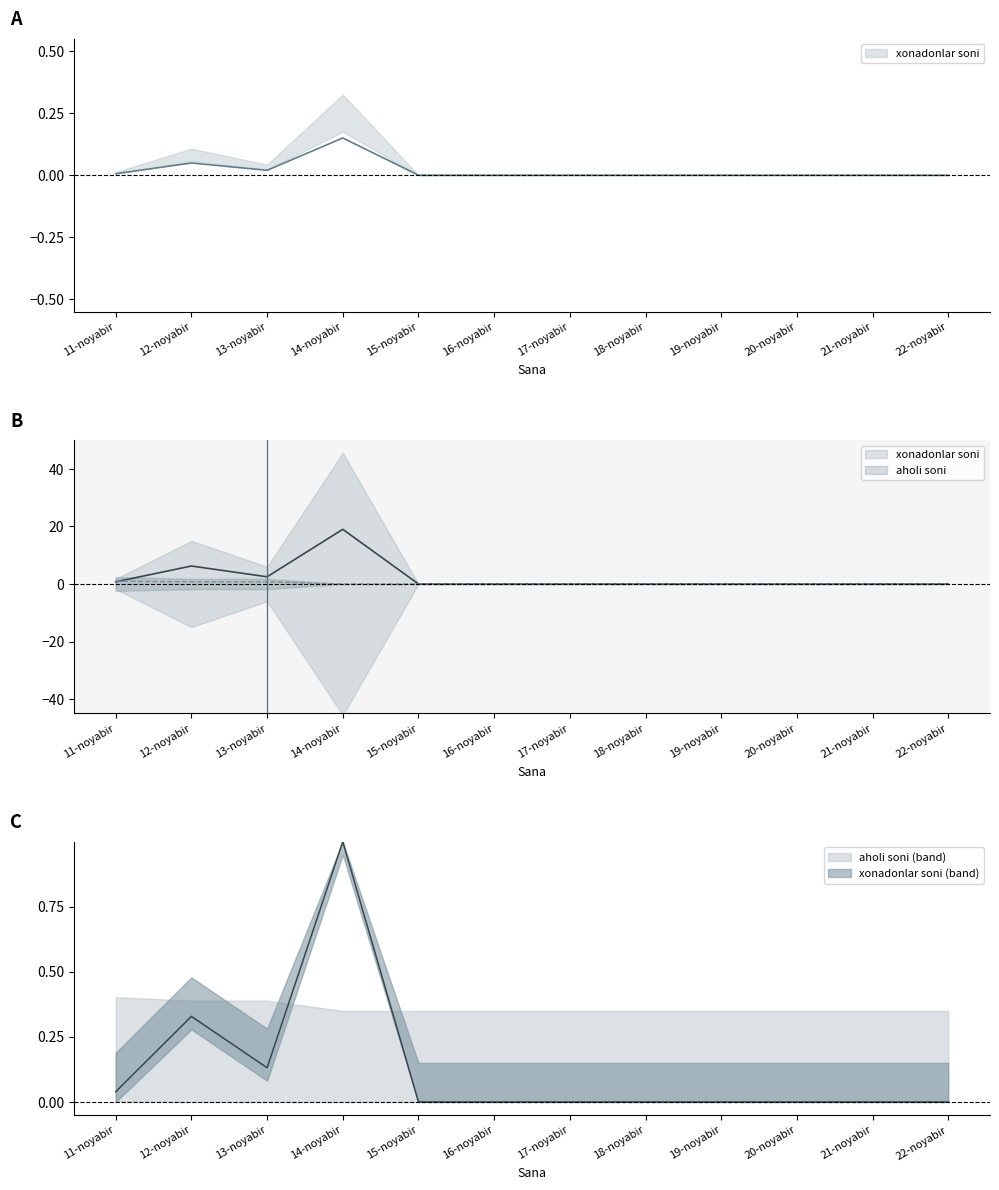

List the labels in order of aholi soni value, largest first.

11-noyabir, 12-noyabir, 13-noyabir, 14-noyabir, 15-noyabir, 16-noyabir, 17-noyabir, 18-noyabir, 19-noyabir, 20-noyabir, 21-noyabir, 22-noyabir